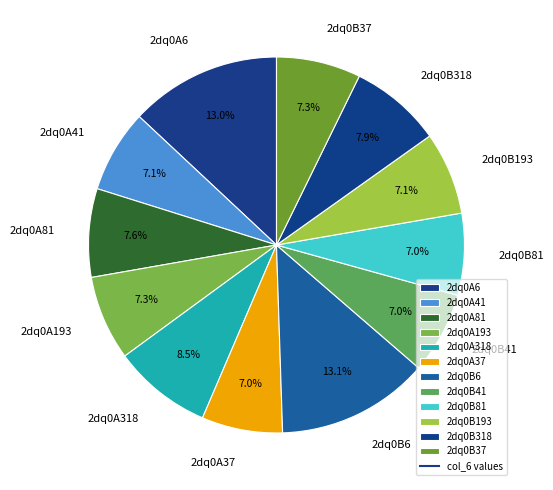

What is the ratio of the value at 2dq0A318 to the value at 2dq0A37?

1.2